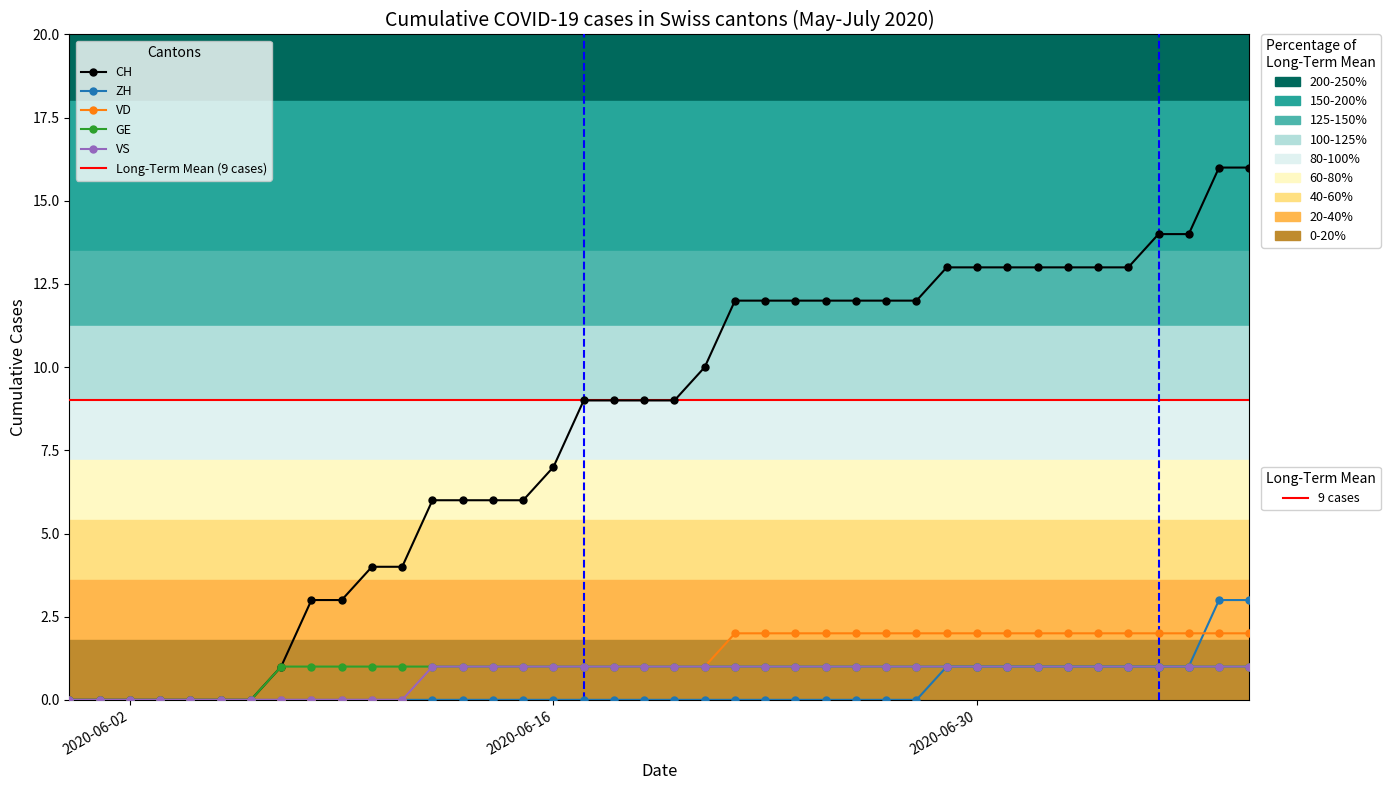

Does the chart display data point markers on the line(s)?

Yes